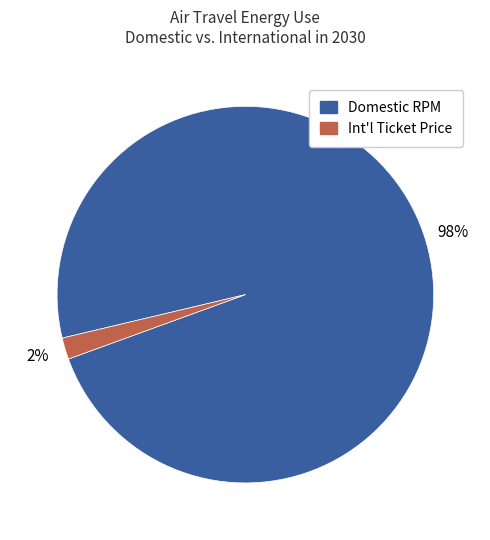

To the nearest percent, what is the difference between the largest and smallest slice percentages?

96%